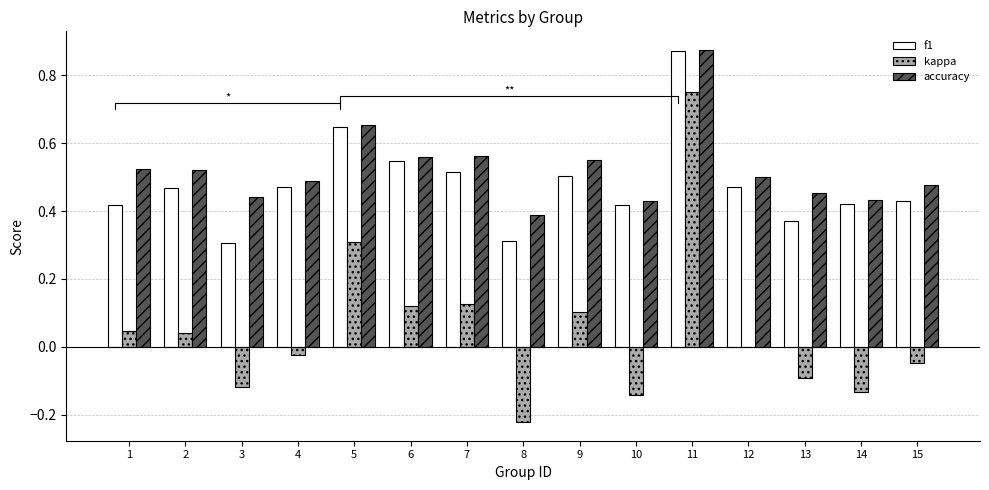

What is the difference between the maximum and minimum values in the kappa series?

1.0